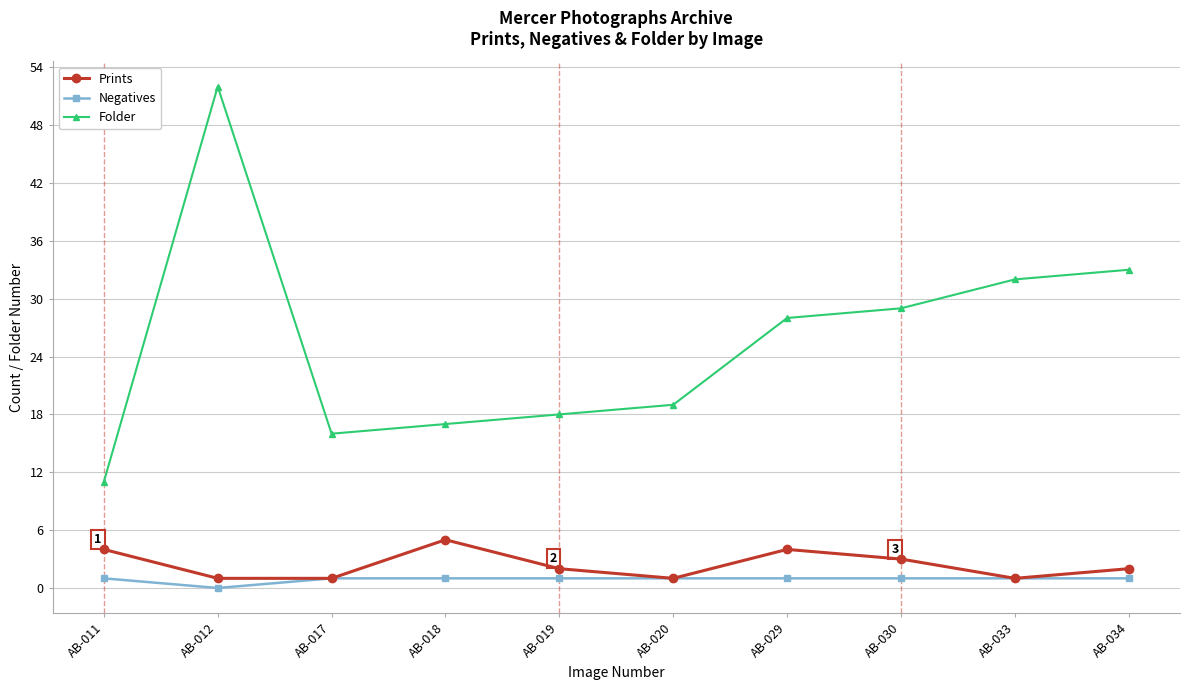

What is the maximum value shown in the chart?

52